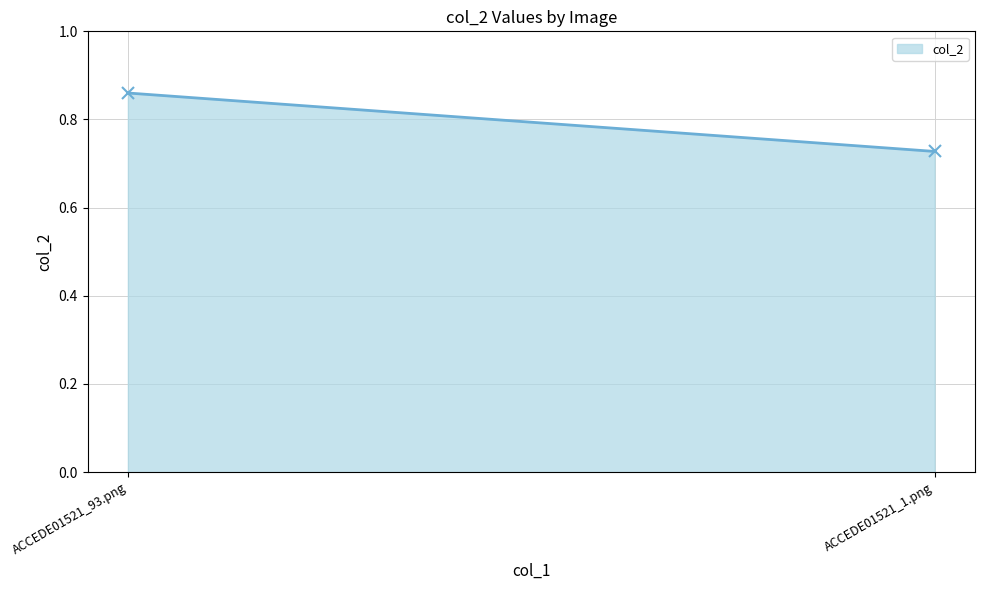

Which label corresponds to the largest value in the chart?

ACCEDE01521_93.png